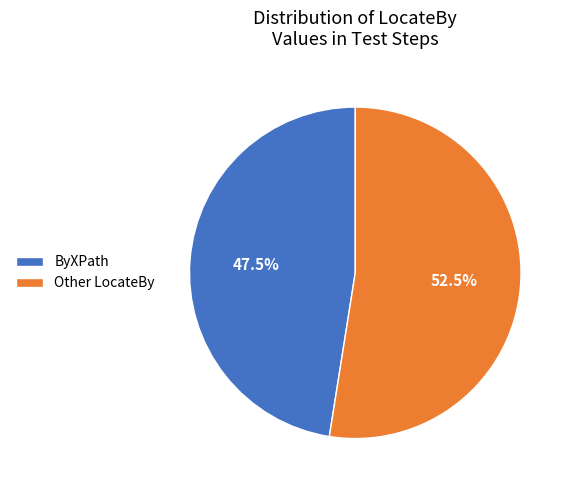

Approximately how many times larger is the value at ByXPath compared to Other LocateBy?

0.9